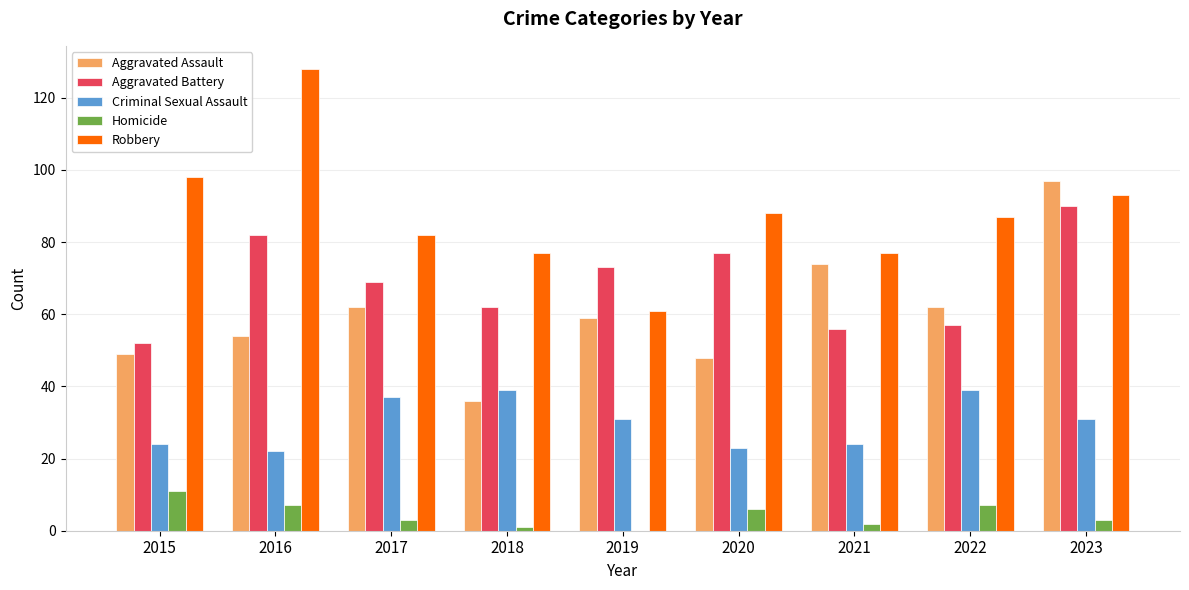

How many distinct data groups are displayed?

5